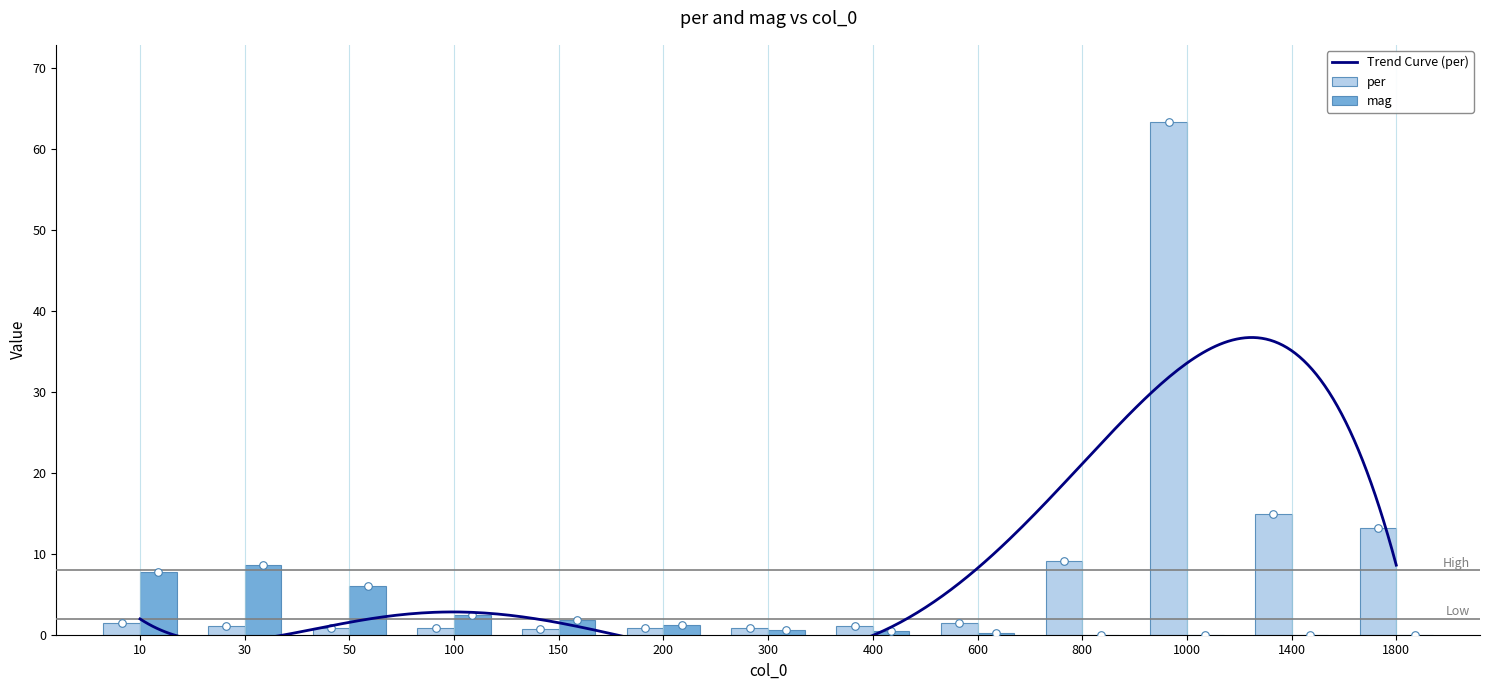

Which series reaches the minimum Y coordinate?

mag